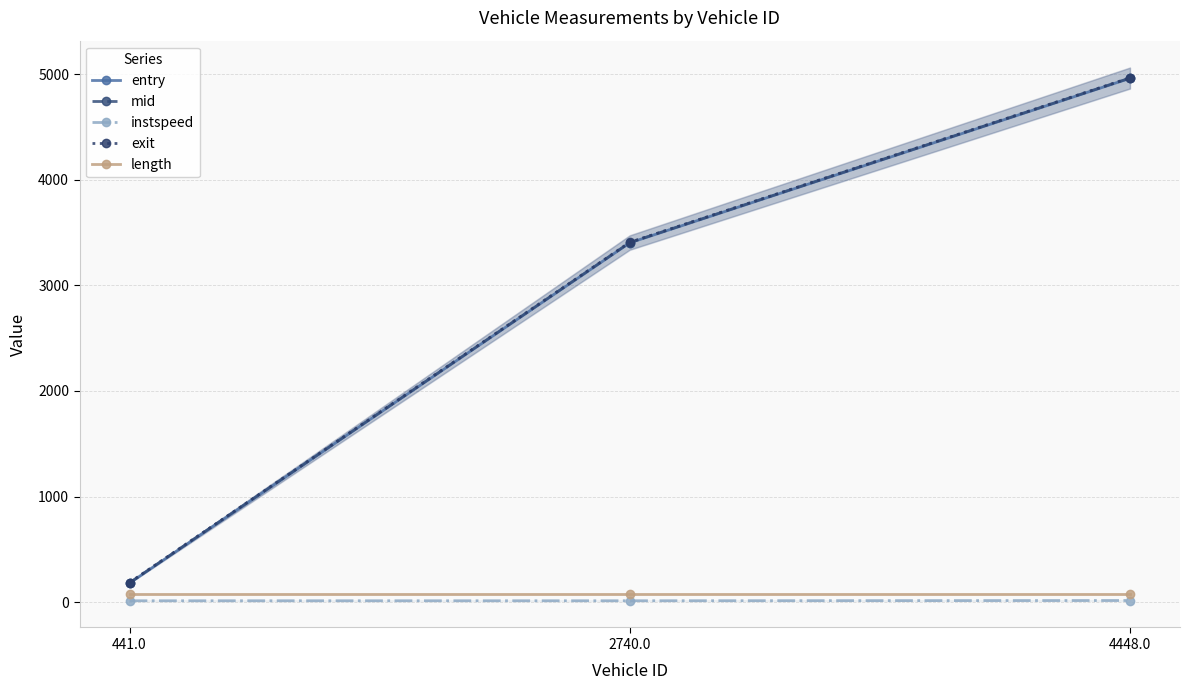

True or false: exit has a value of 5411.8 at 2740.0.

False